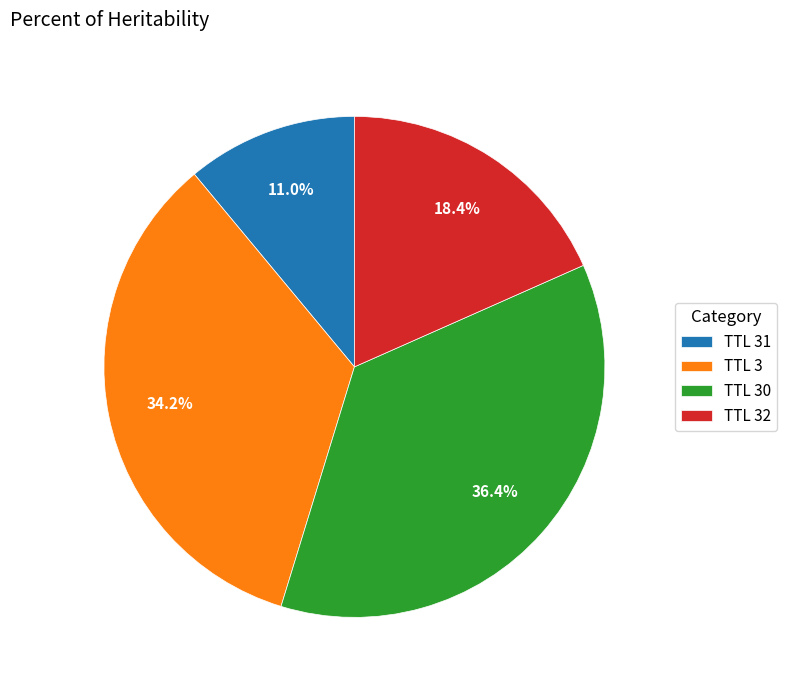

Between TTL 30 and TTL 32, which is larger?

TTL 30